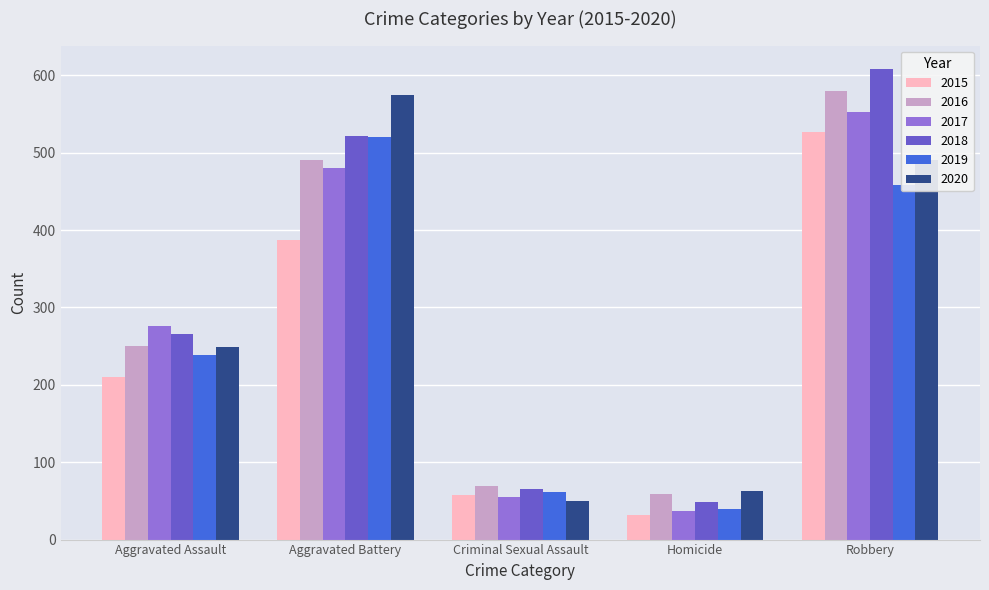

Reading left to right, transcribe all the data shown in this chart.

2015: 210	387	58	32	527
2016: 250	491	69	59	579
2017: 276	480	55	37	553
2018: 265	522	66	49	608
2019: 238	520	62	40	458
2020: 249	574	50	63	491